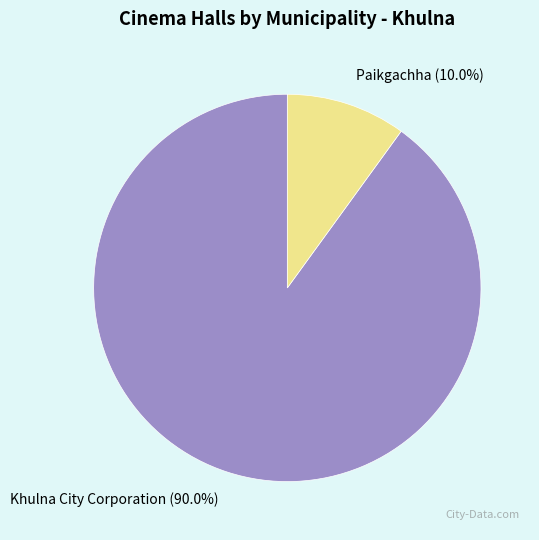

Which slice represents more than half of the pie?

Khulna City Corporation